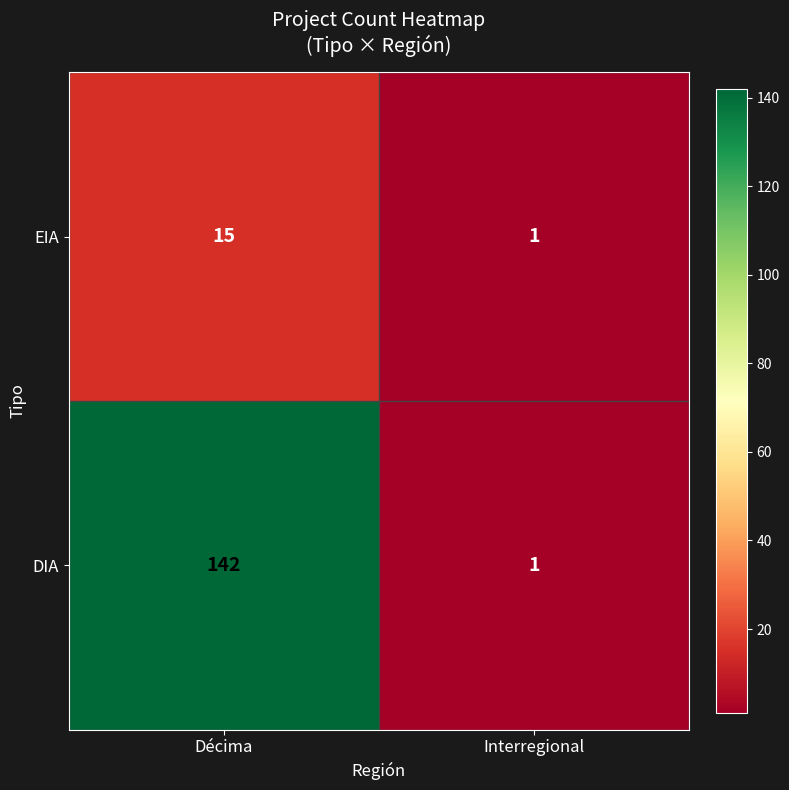

Reading left to right, extract all data points from this chart.

EIA: 15	1
DIA: 142	1